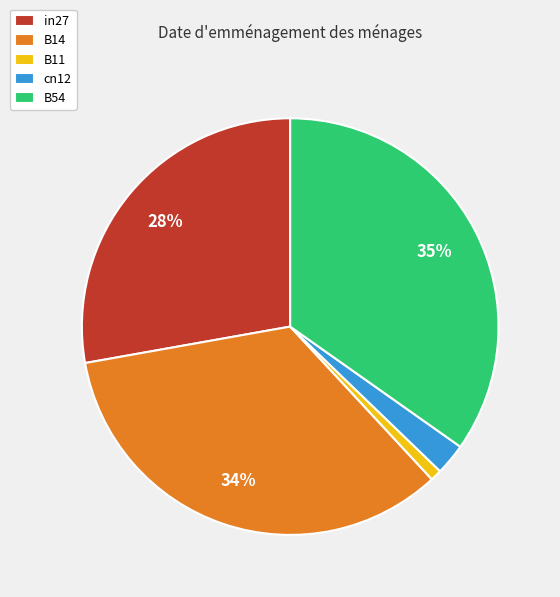

Rank the categories by value from highest to lowest.

B54, B14, in27, cn12, B11